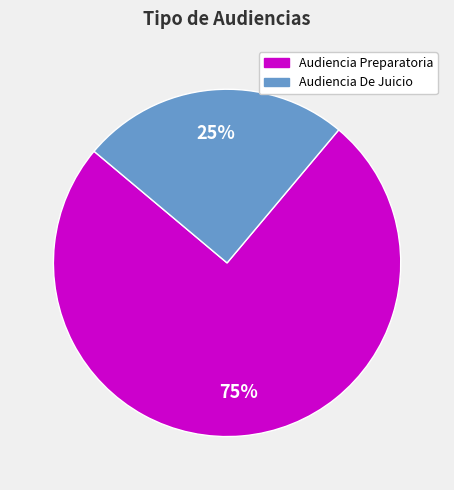

Which category has the smallest portion of the pie?

Audiencia De Juicio